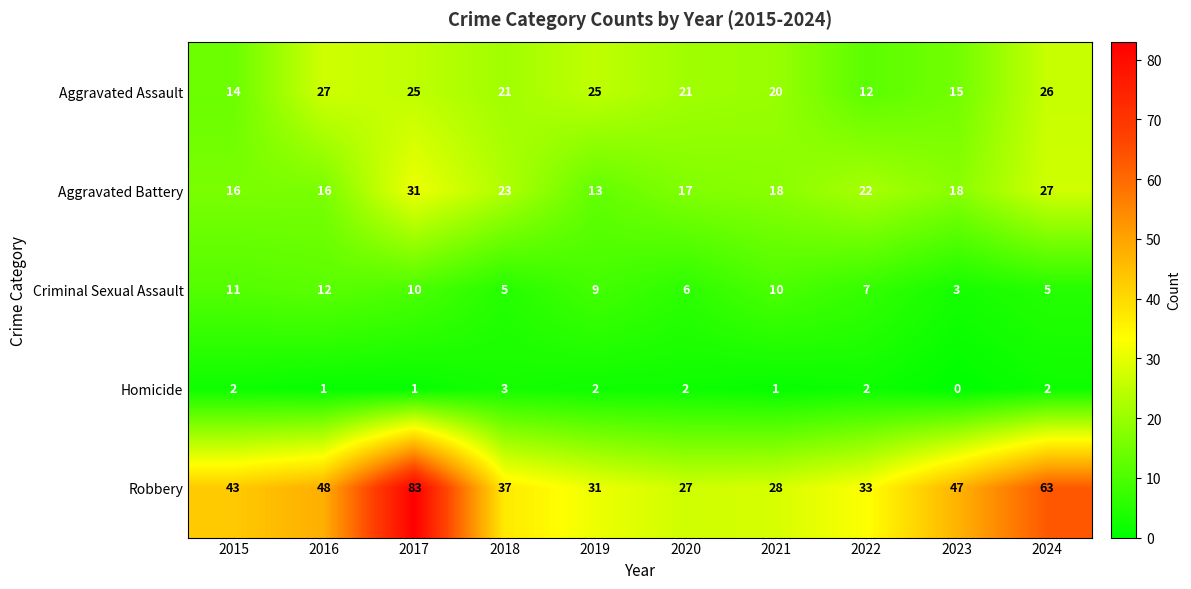

What is the highest value of the Robbery series?

83